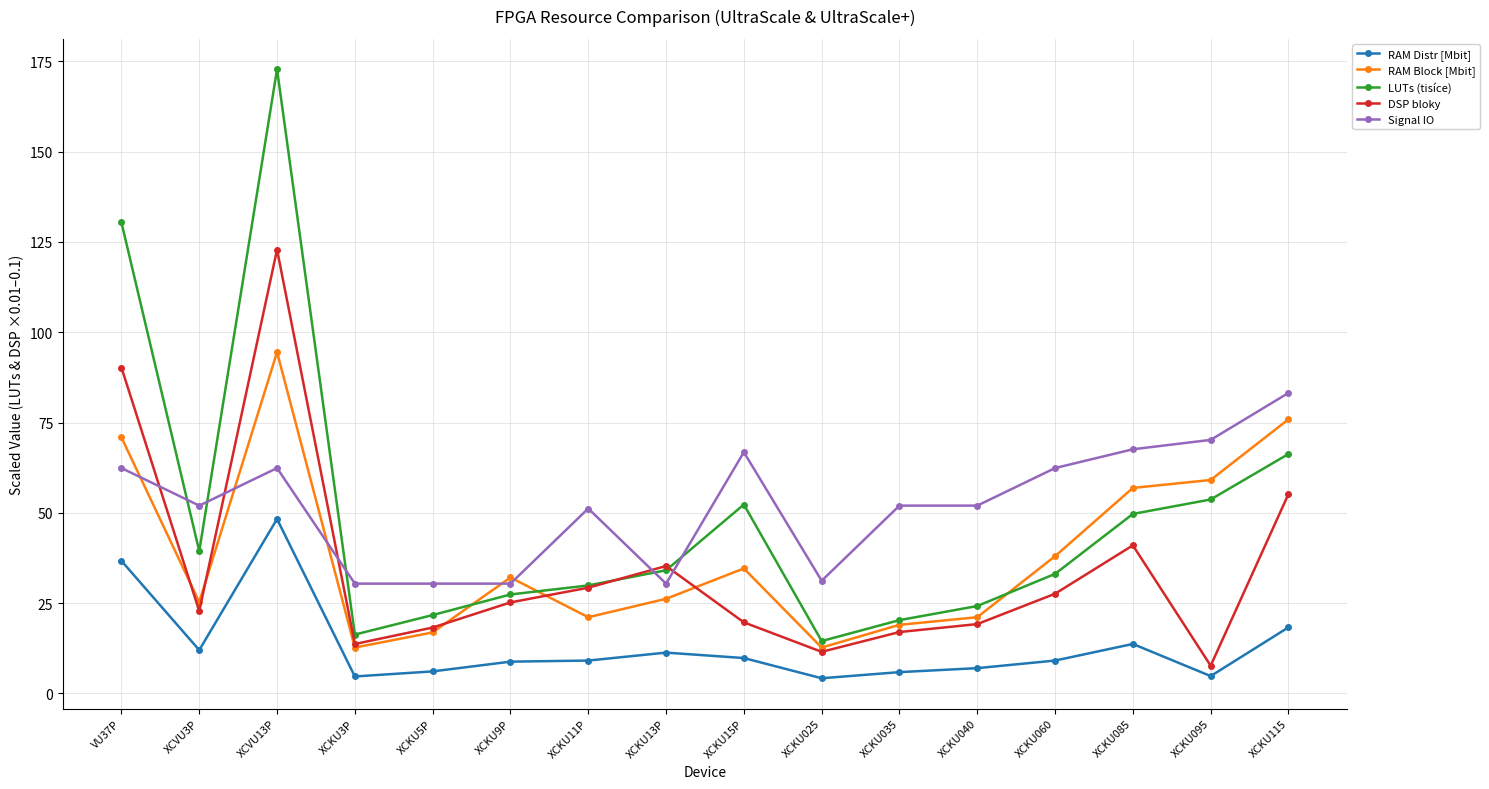

True or false: RAM Block [Mbit] and LUTs (tisíce) cross at least once.

True